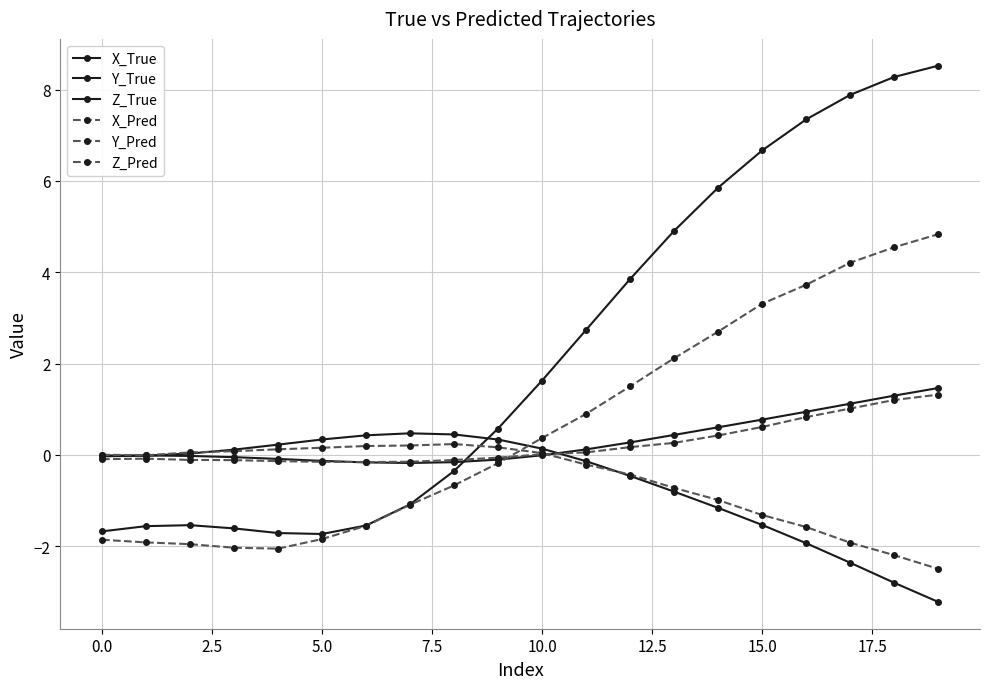

How many data points does each series have?

20